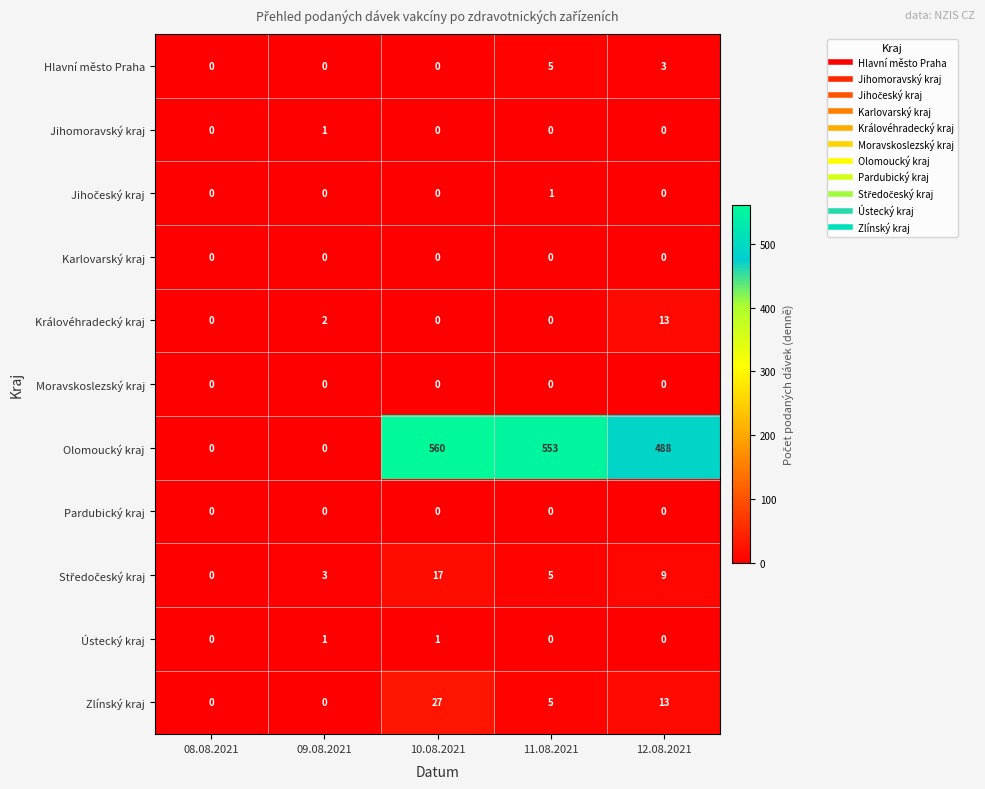

The value of Hlavní město Praha at 11.08.2021 is 3. True or false?

False